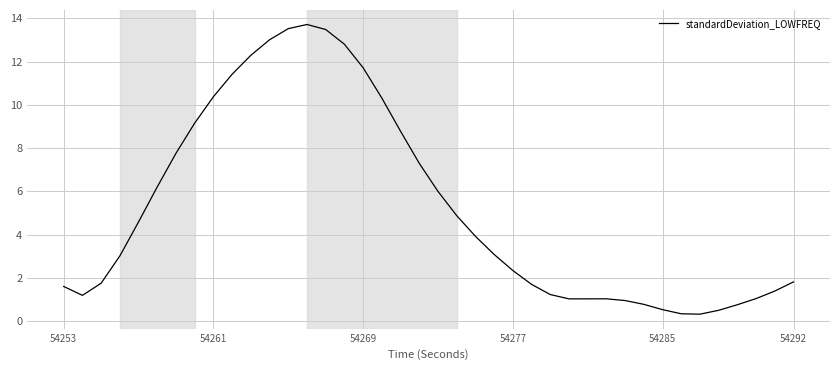

What is the greatest value displayed?

13.7